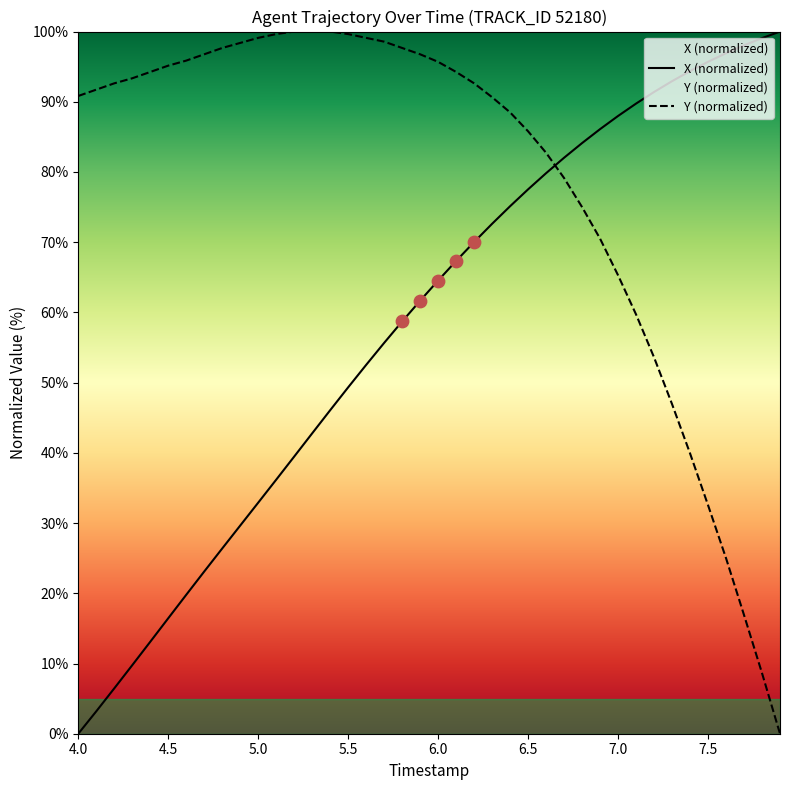

Which series has the largest Y range (max minus min)?

X